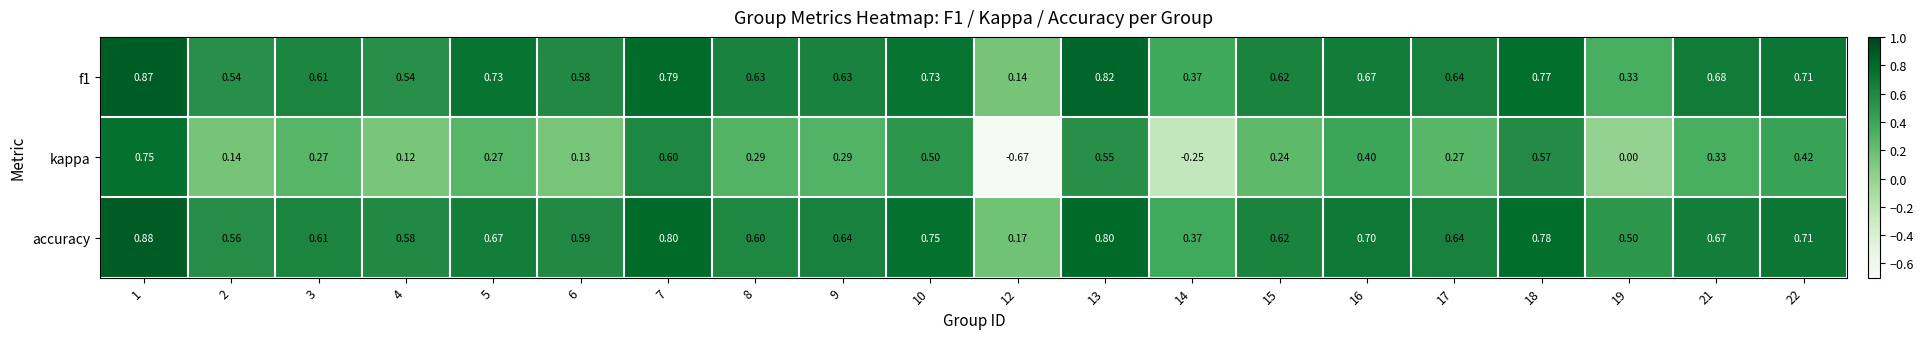

Between 4 and 10, which series saw the biggest shift?

kappa